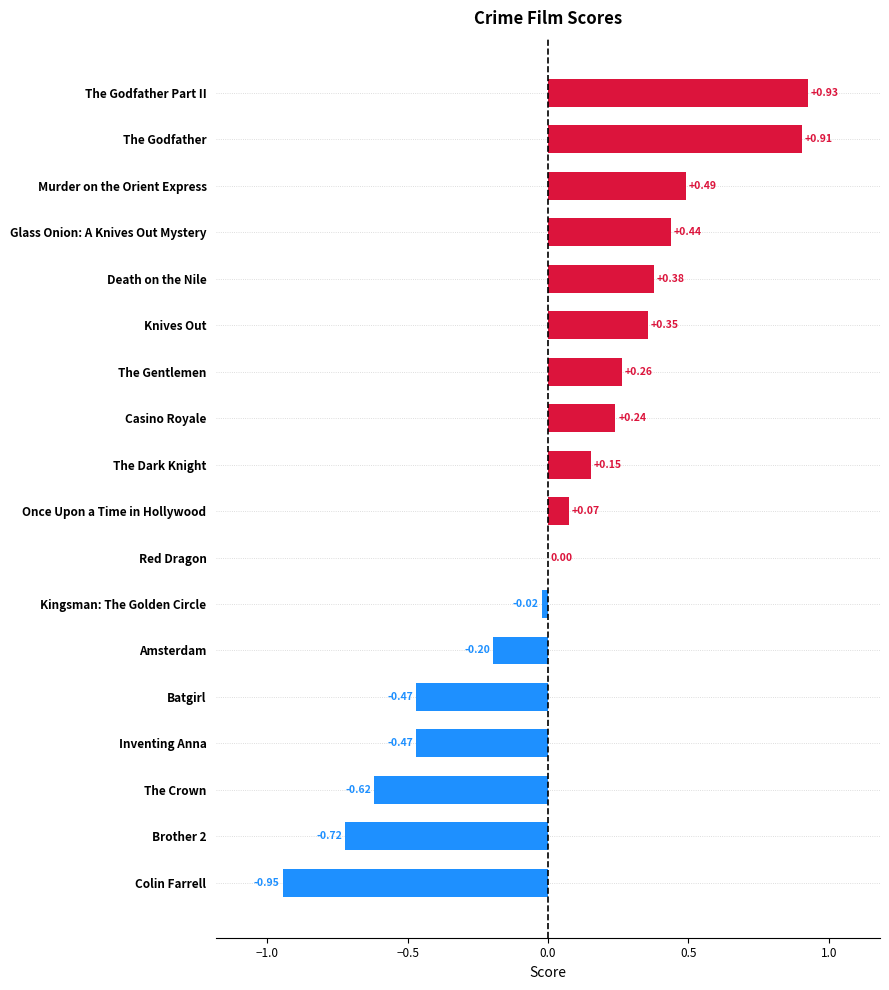

Where is the data nearest to the value 0?

Red Dragon